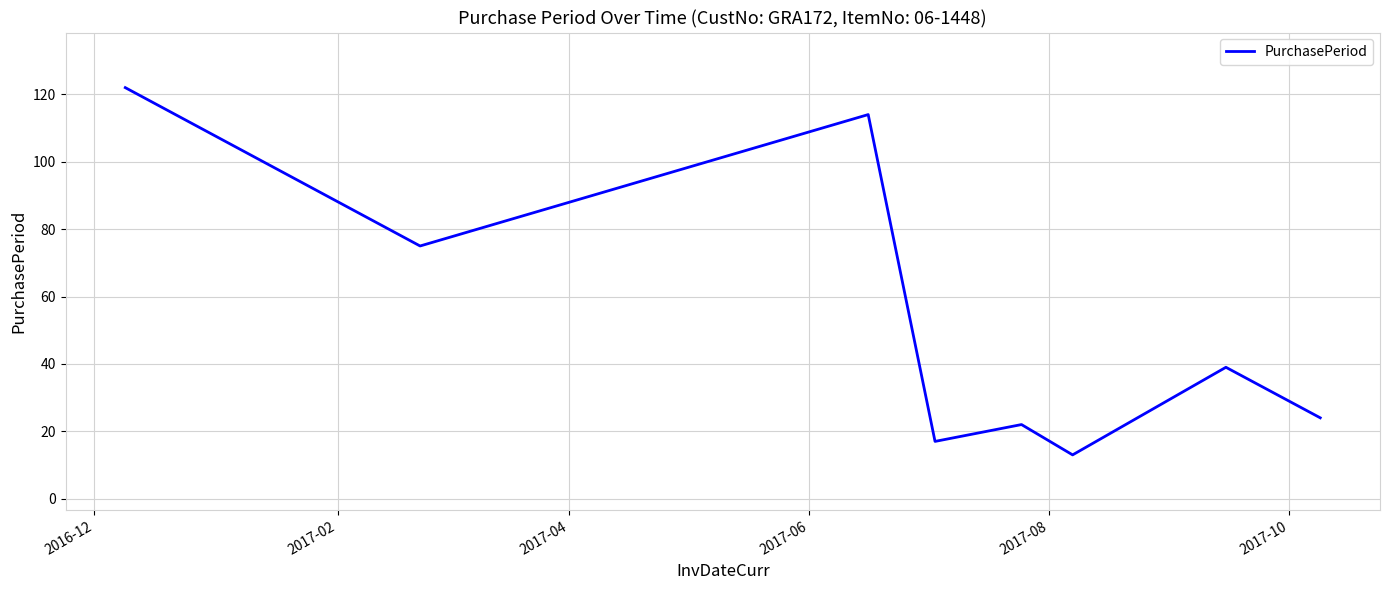

How many values are below 39?

4